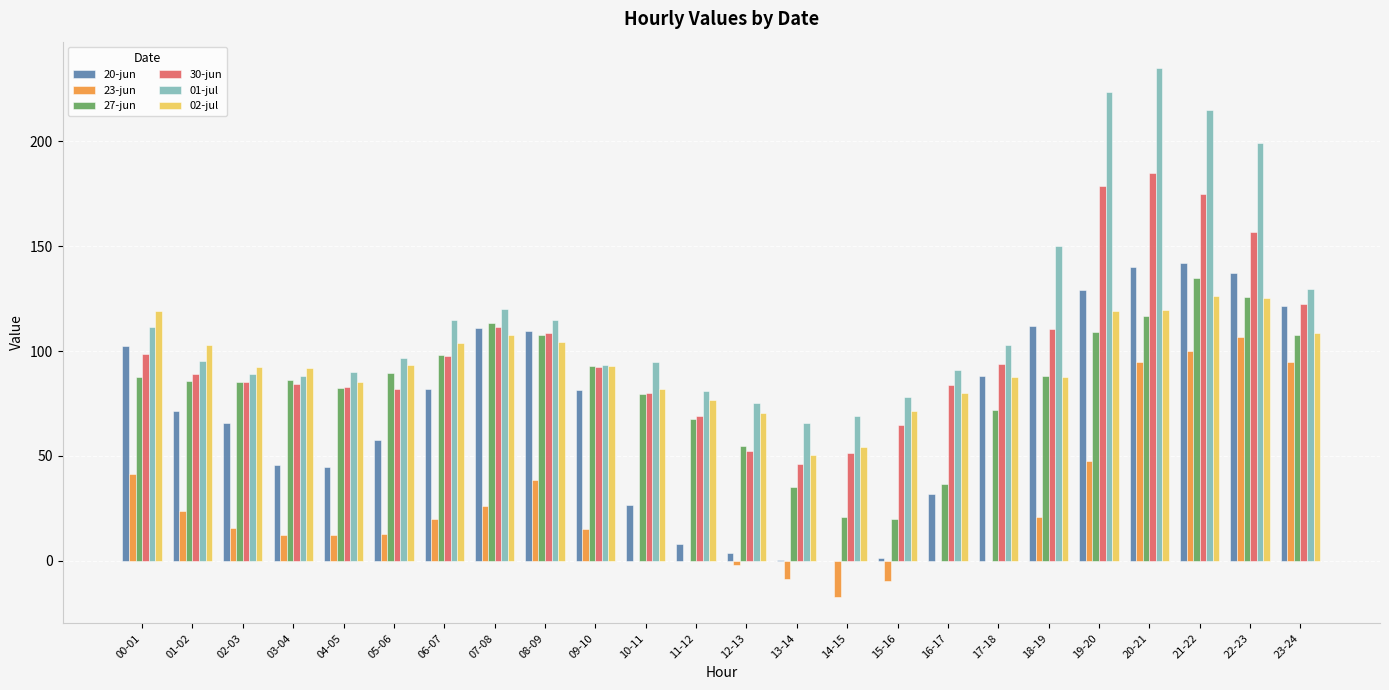

Where does the 30-jun series first go above 92?

00-01